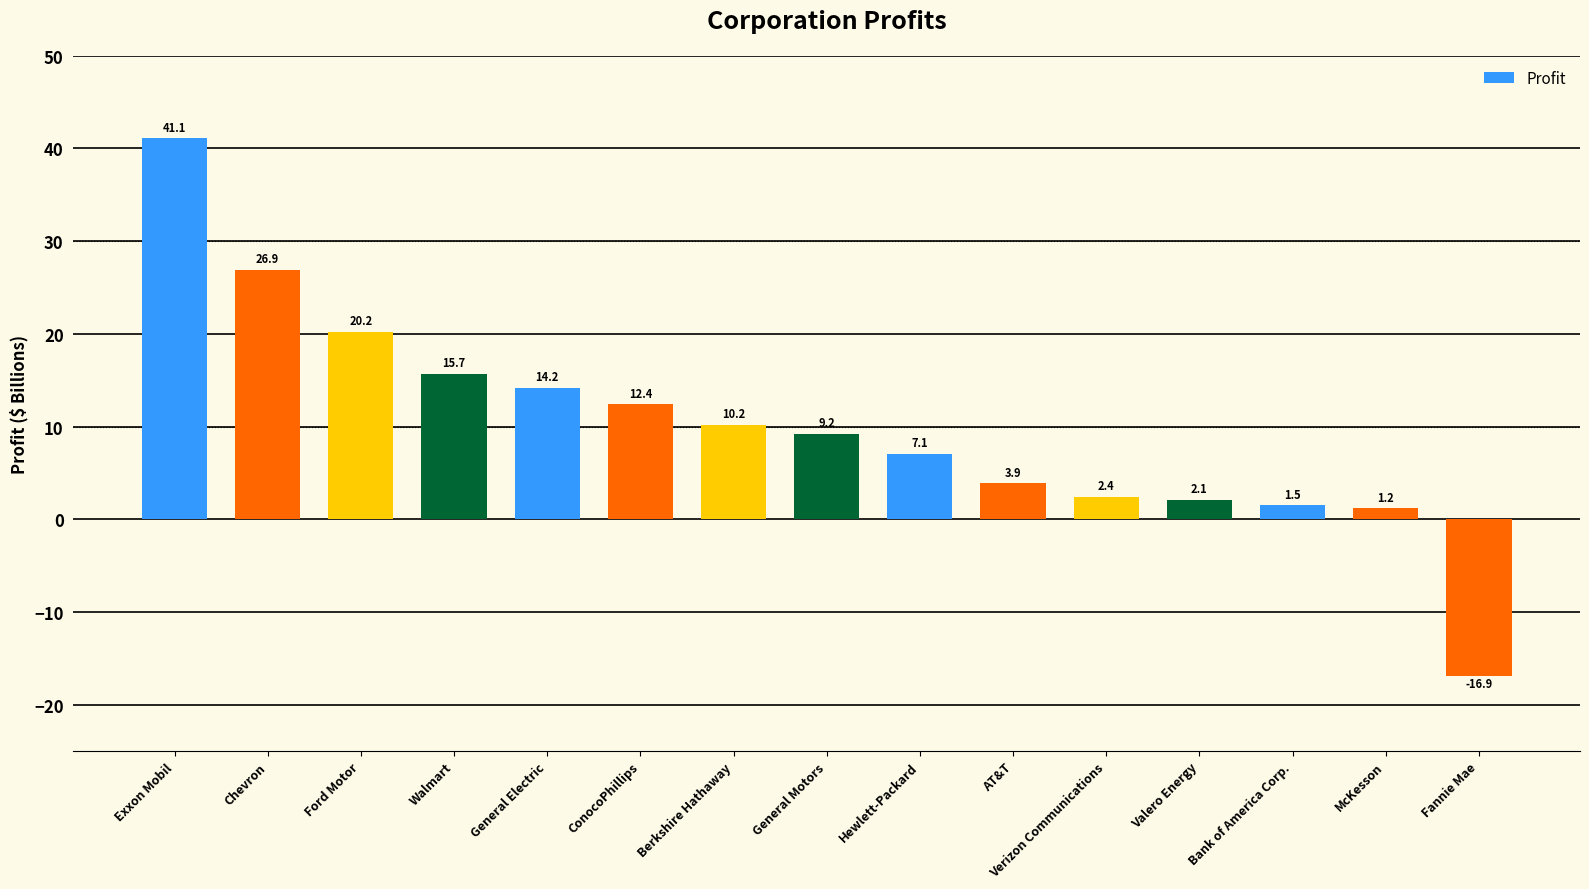

Which category has the lowest value across all series?

Fannie Mae